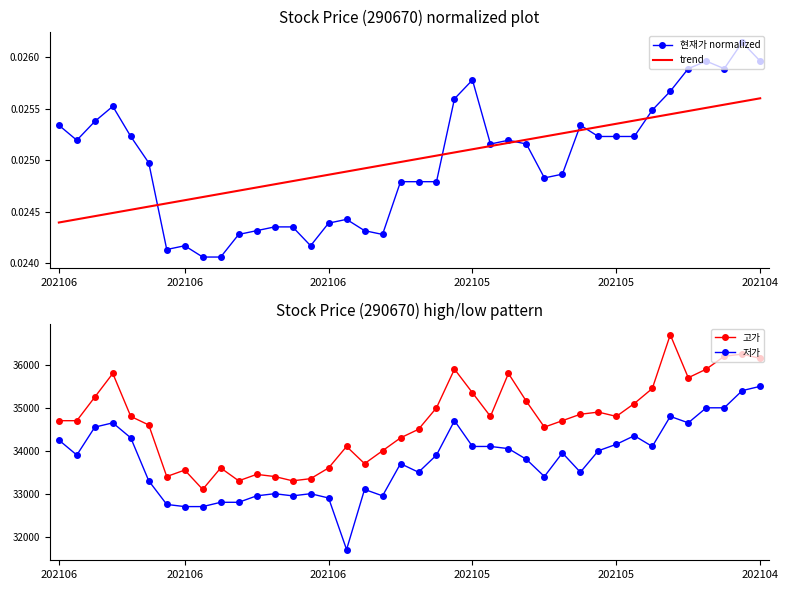

At which category is the sum across all series the highest?

38